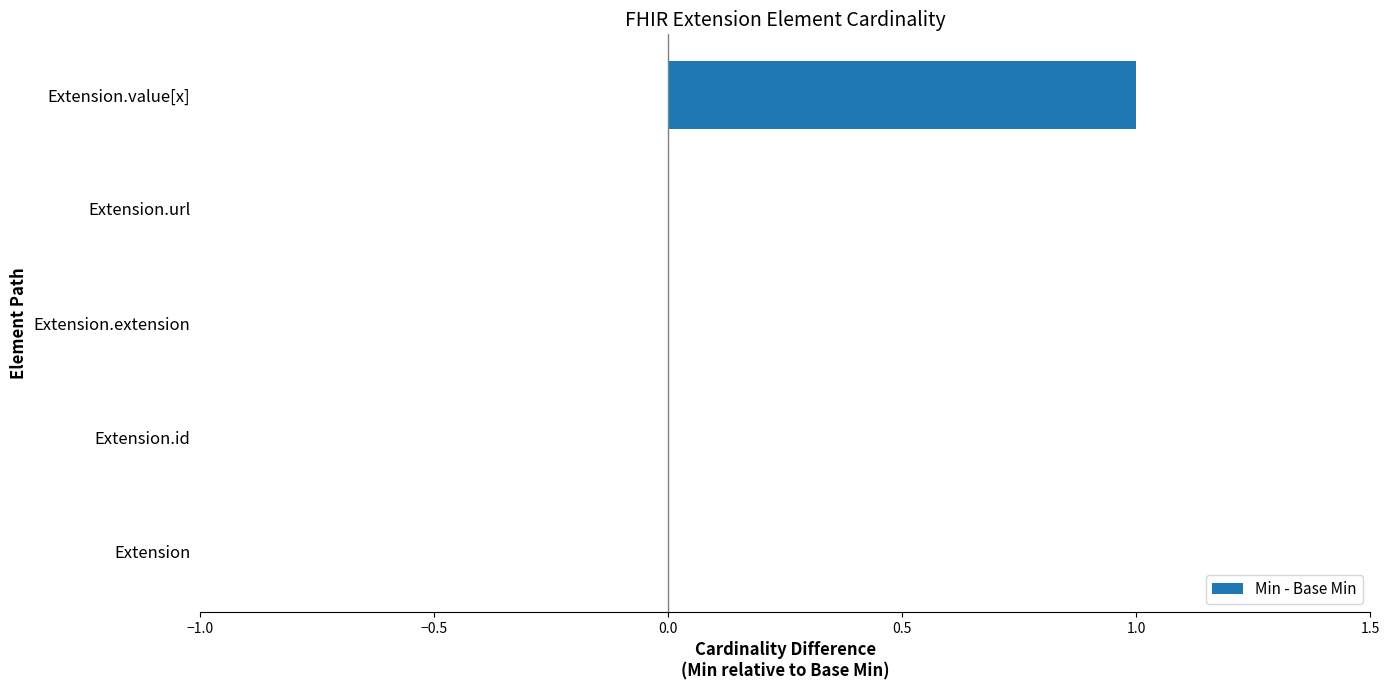

Between Extension.value[x] and Extension, which is larger?

Extension.value[x]